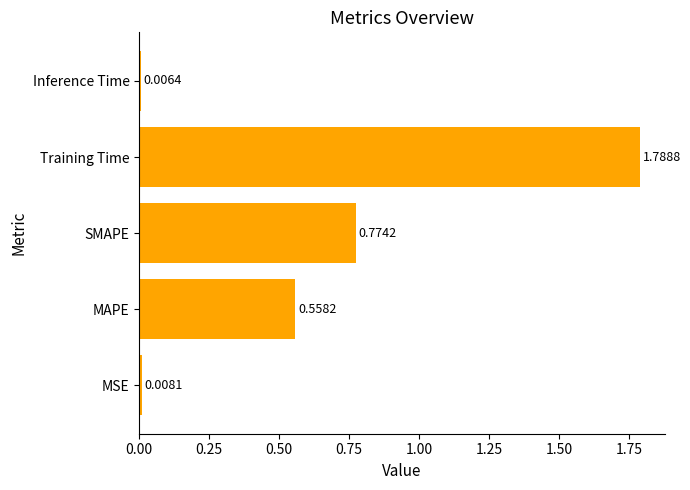

At which category does the chart reach its minimum across all series?

Inference Time